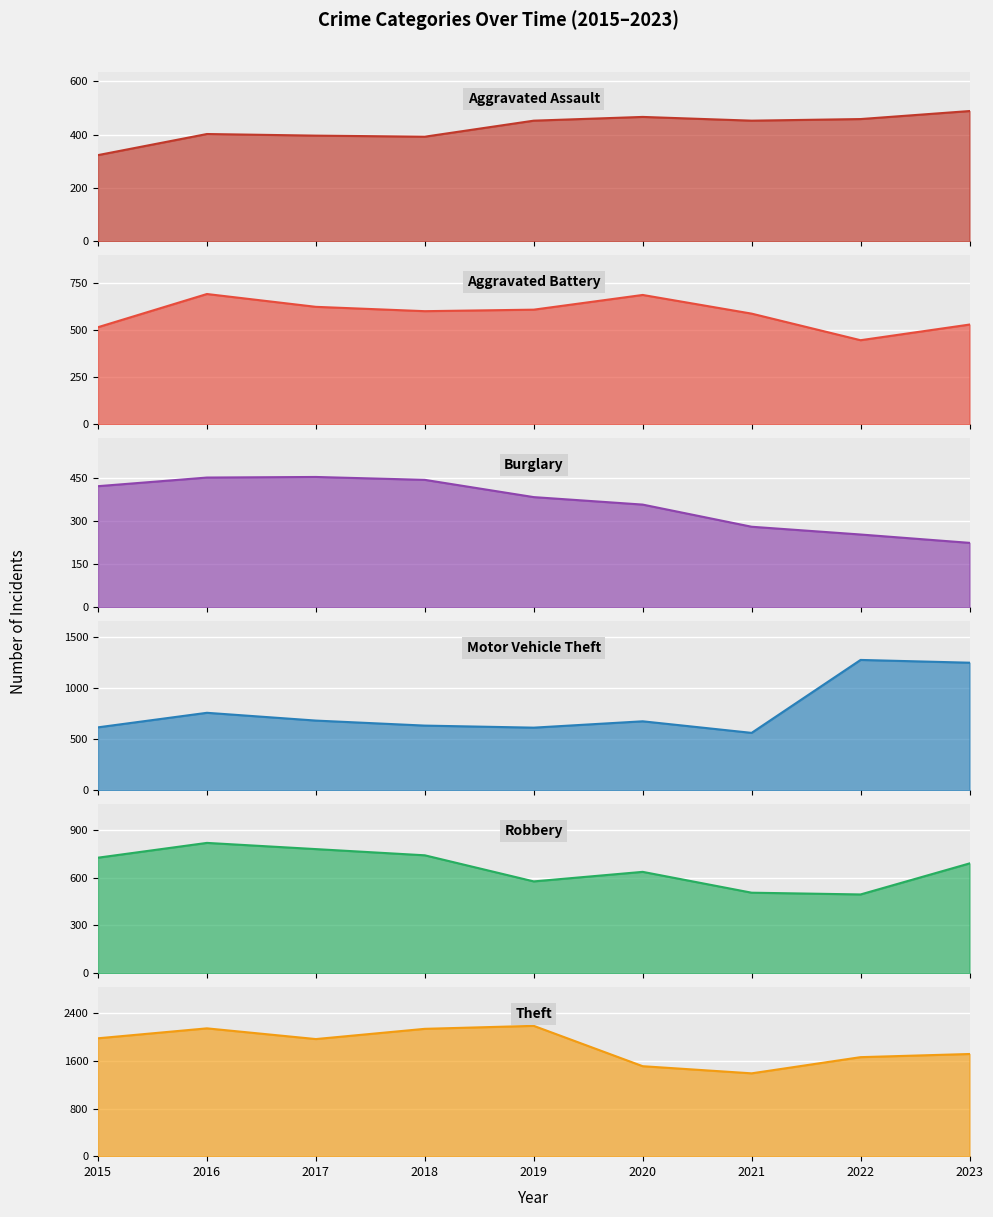

At which label does Theft first exceed 1968?

2015